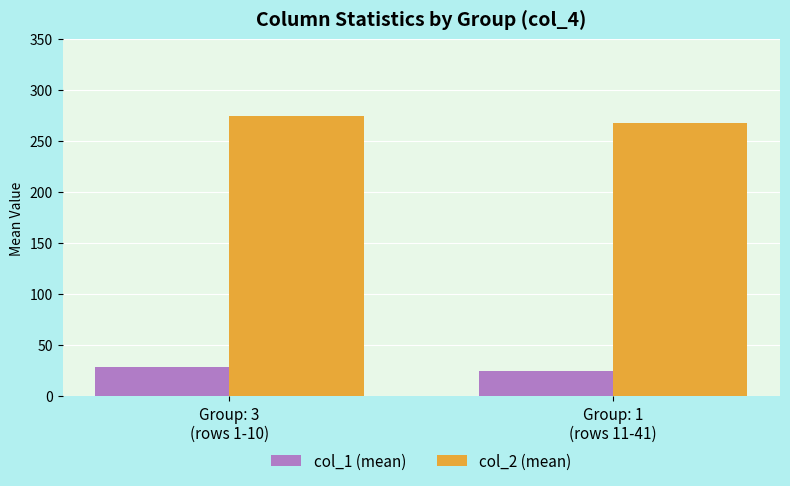

At Group: 3
(rows 1-10), list the series in order from smallest to largest.

col_1 (mean), col_2 (mean)